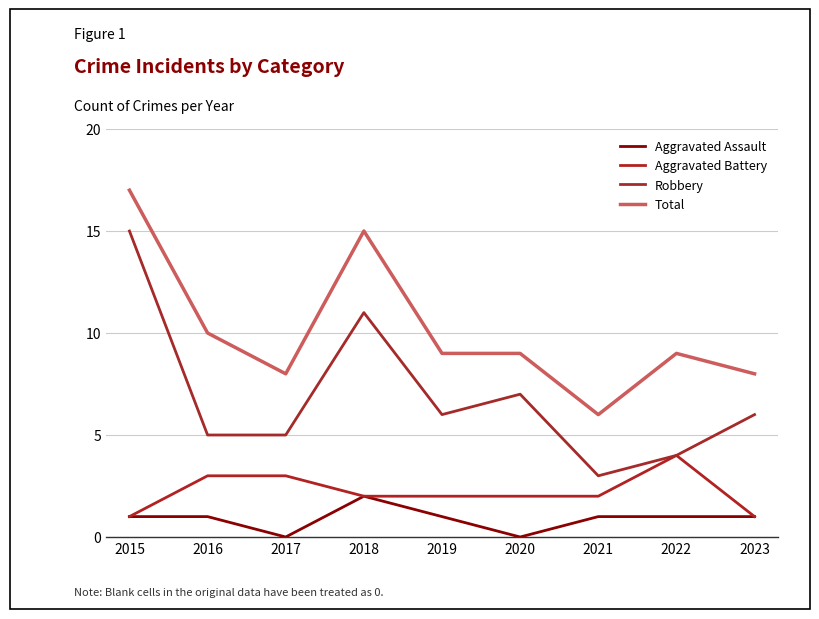

List the series in order of their peak value, highest first.

Total, Robbery, Aggravated Battery, Aggravated Assault